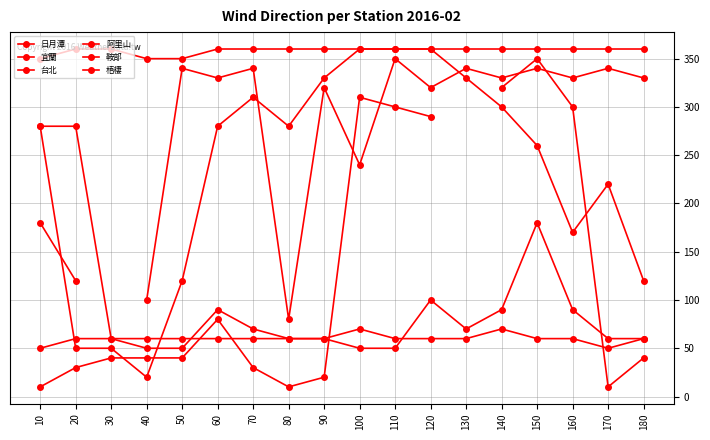

Which series has the largest range (max minus min)?

日月潭